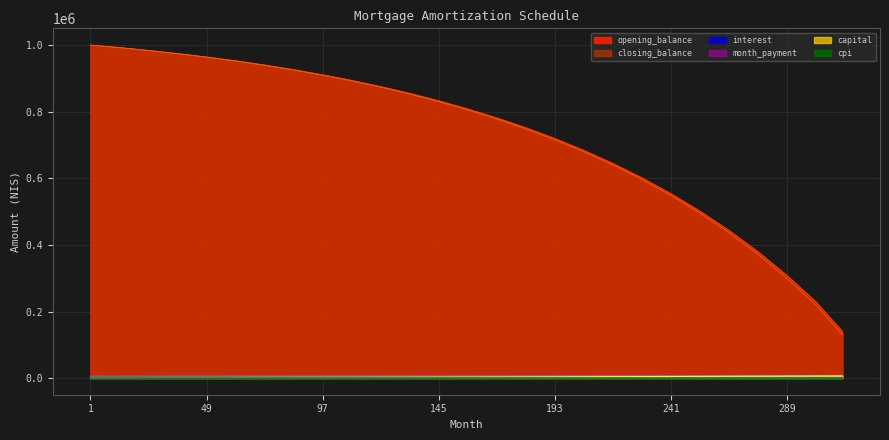

What is the average value of the cpi series?

726.2